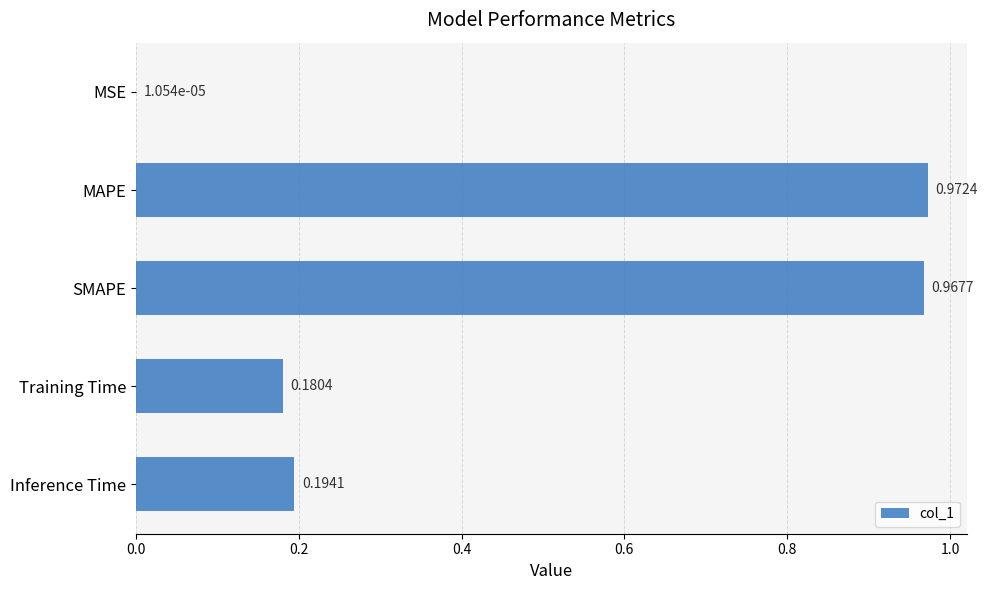

What is the sum of all values?

2.3